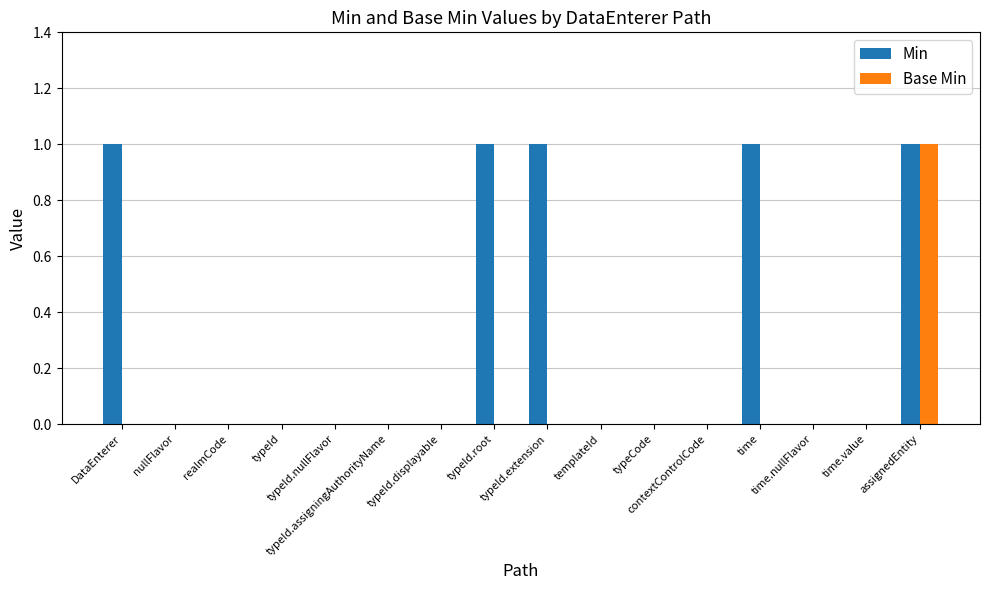

Which series has the largest total across all categories?

Min